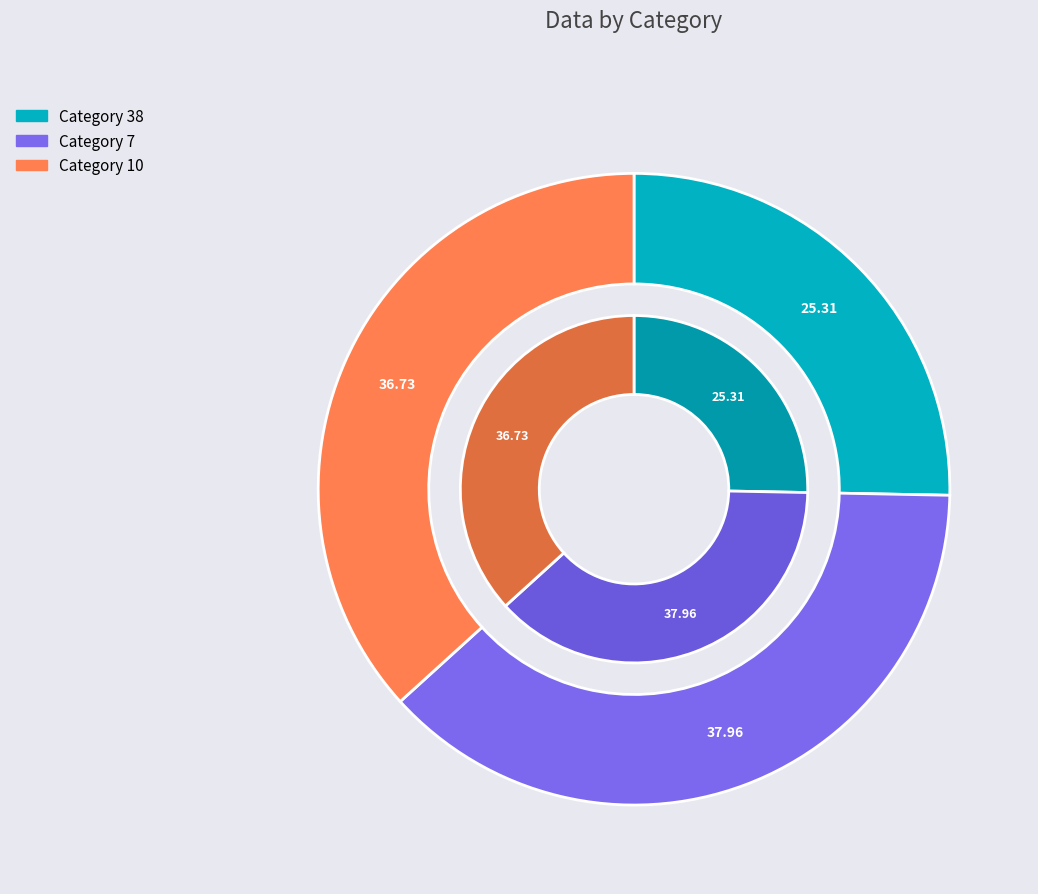

Which category has the biggest portion of the pie?

7